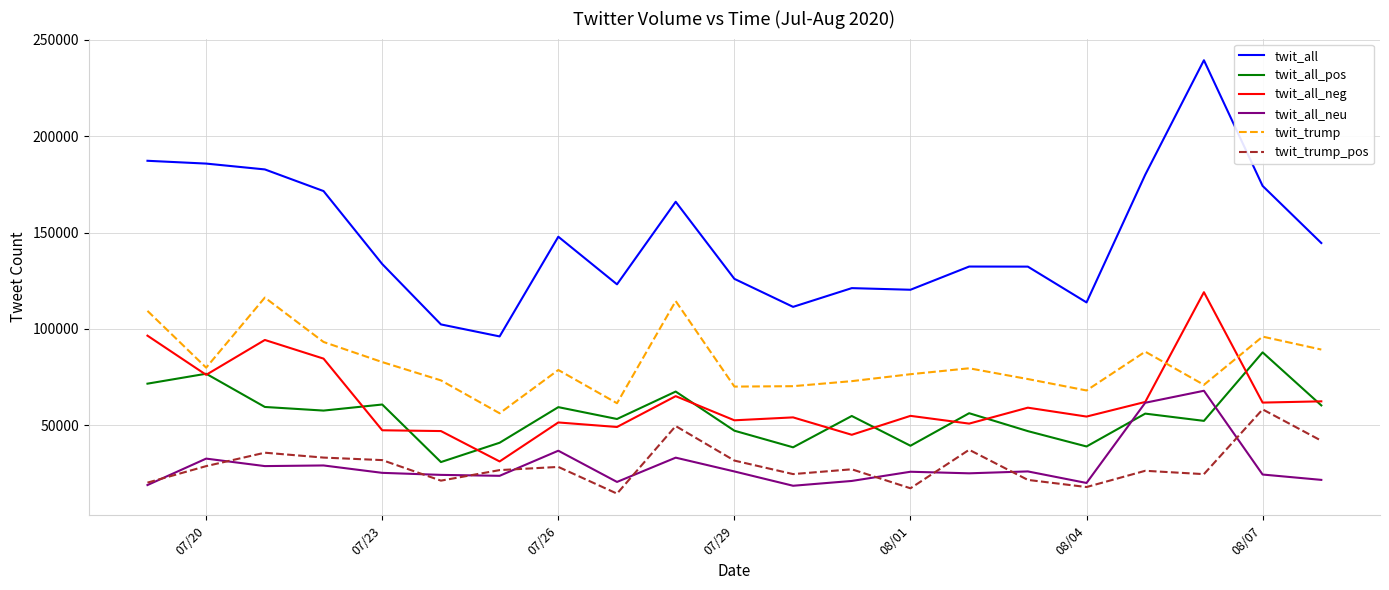

Which series has the largest total across all categories?

twit_all